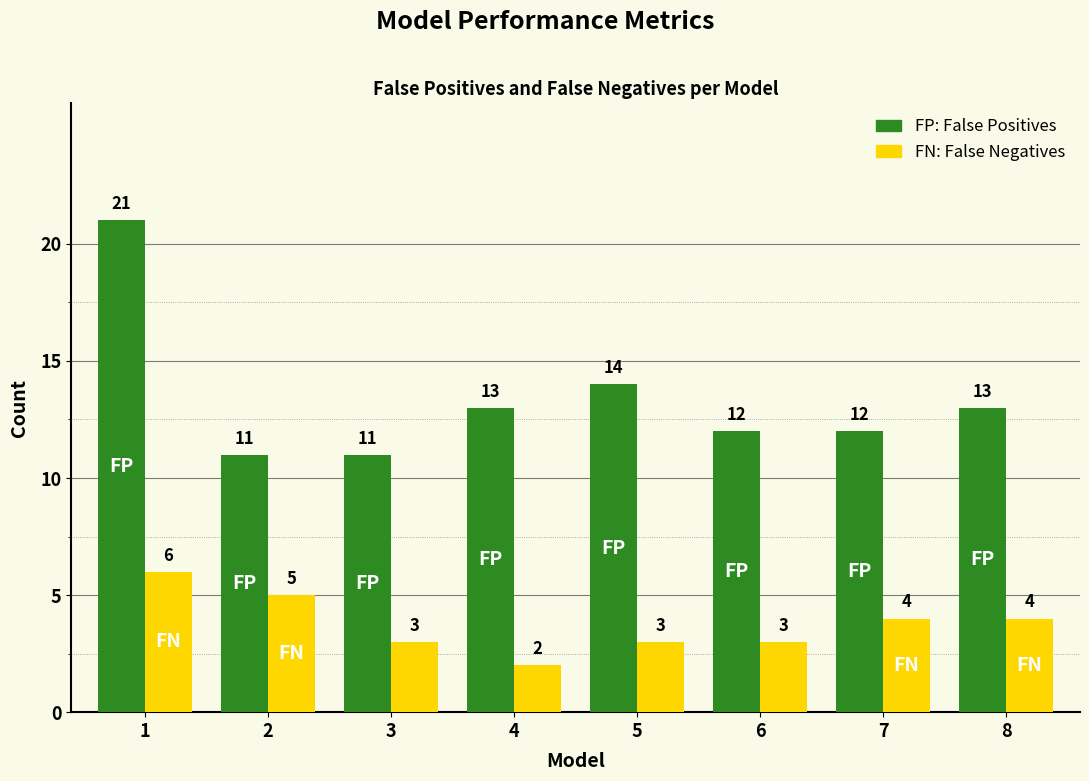

What is the difference between the highest and lowest values at 6?

9